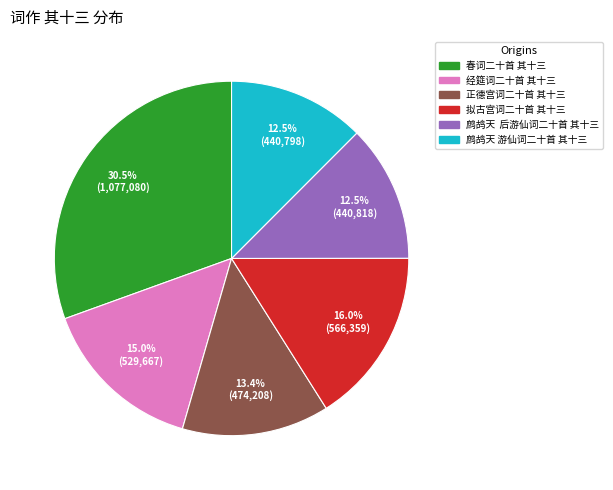

Is there any slice that represents more than half of the pie?

No